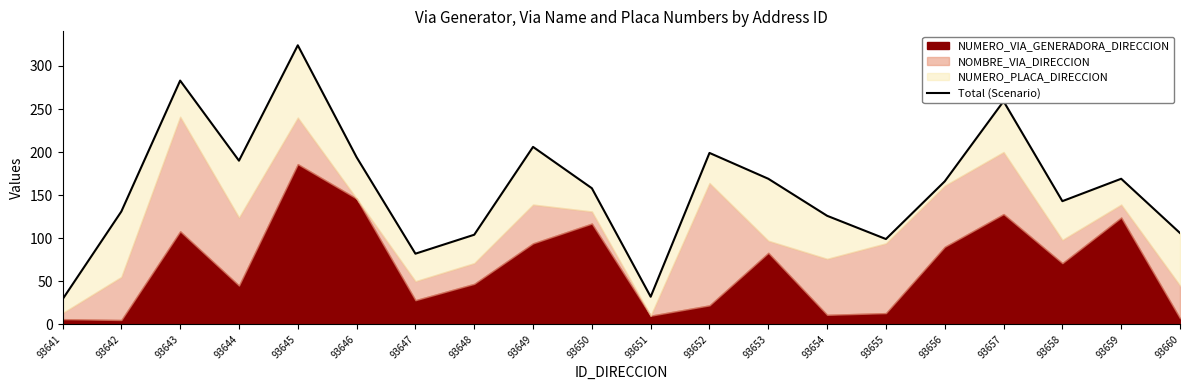

The chart shows a value of 78 at 93658. True or false?

False